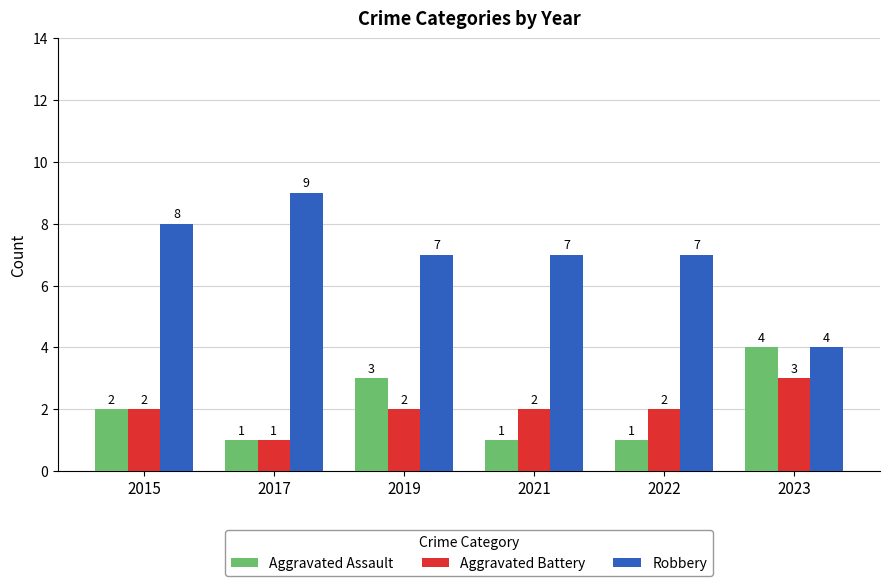

Rank the series at 2022 from highest to lowest value.

Robbery, Aggravated Battery, Aggravated Assault